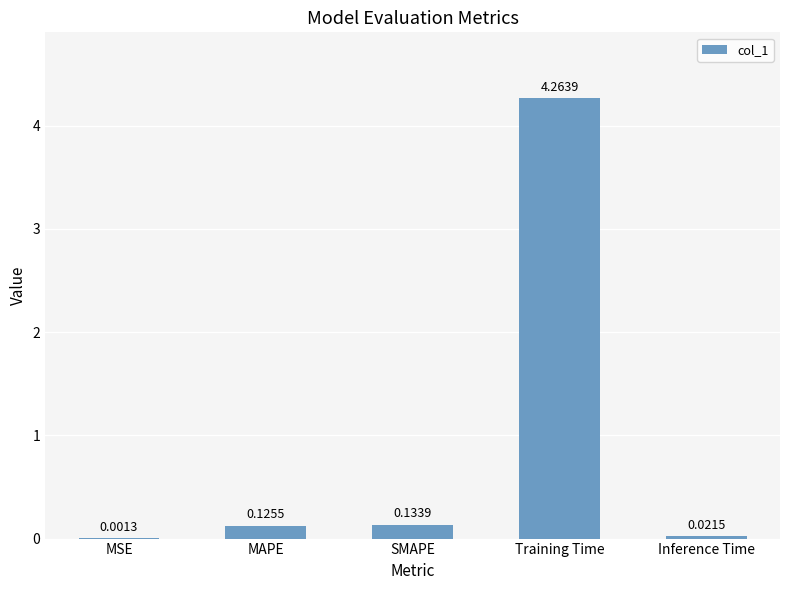

Where is the data nearest to the value 2?

SMAPE